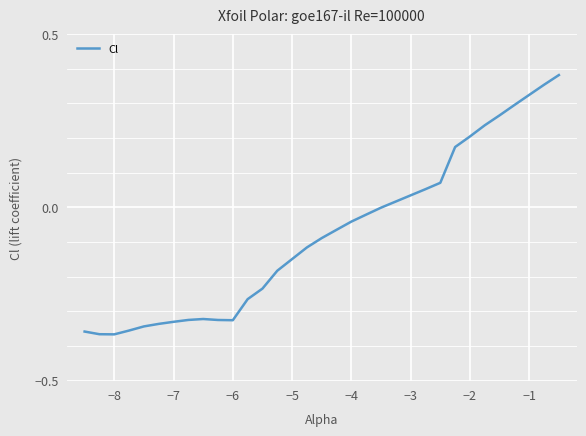

What is the difference between the maximum and minimum values?

0.7